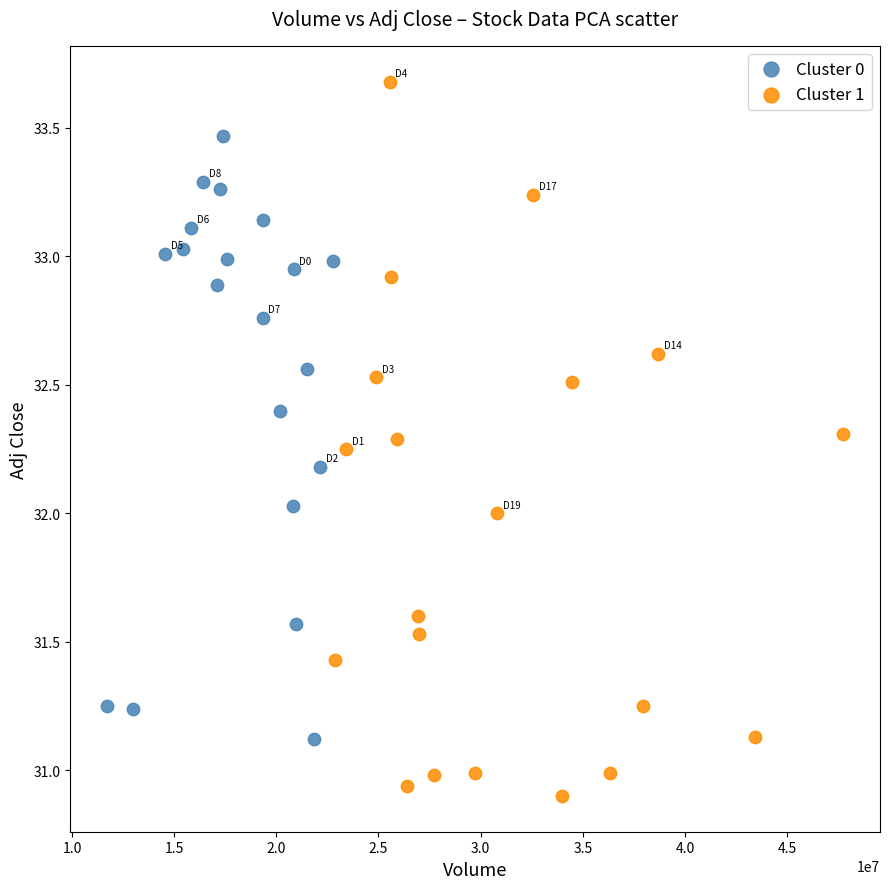

Which series has the widest spread of Y values?

Cluster 1